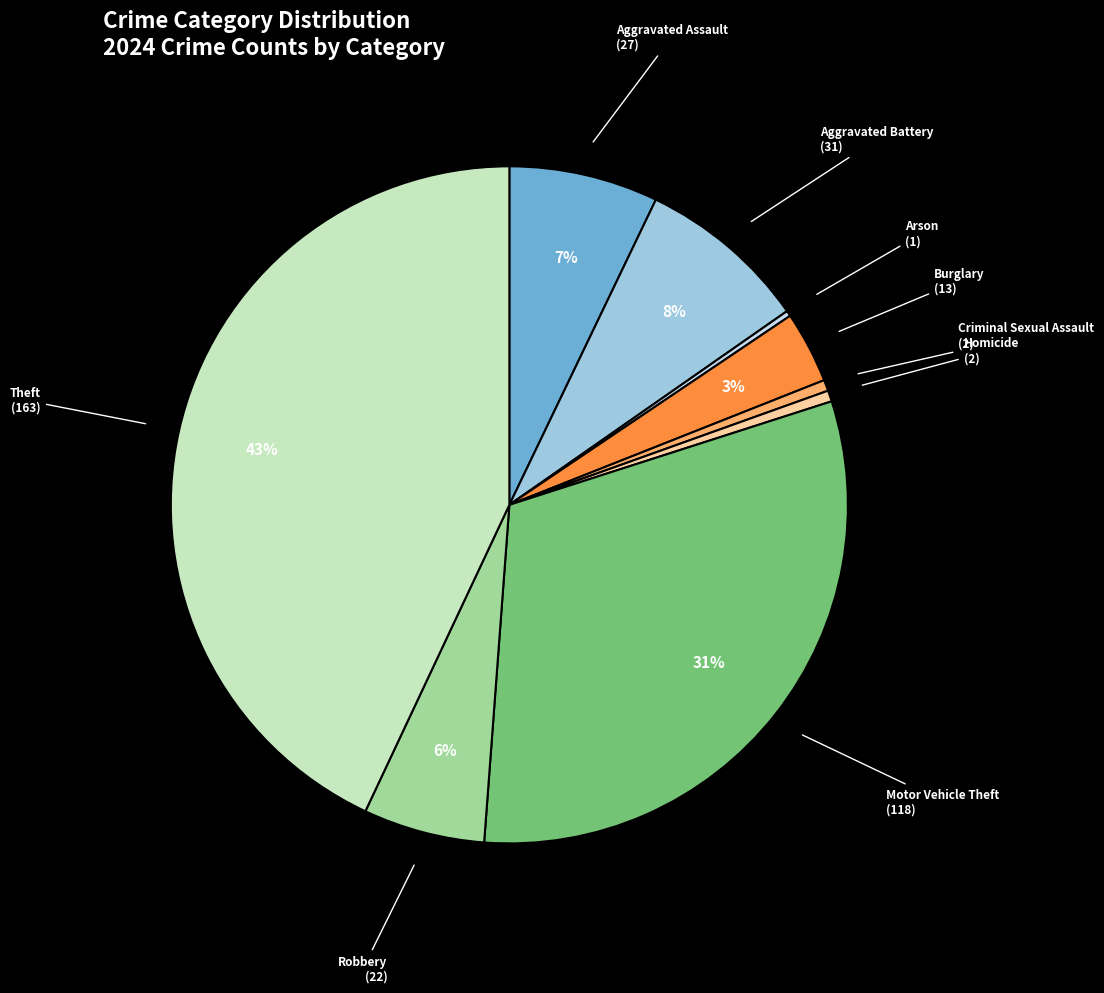

Do Robbery and Aggravated Battery together represent more than half of the pie?

No